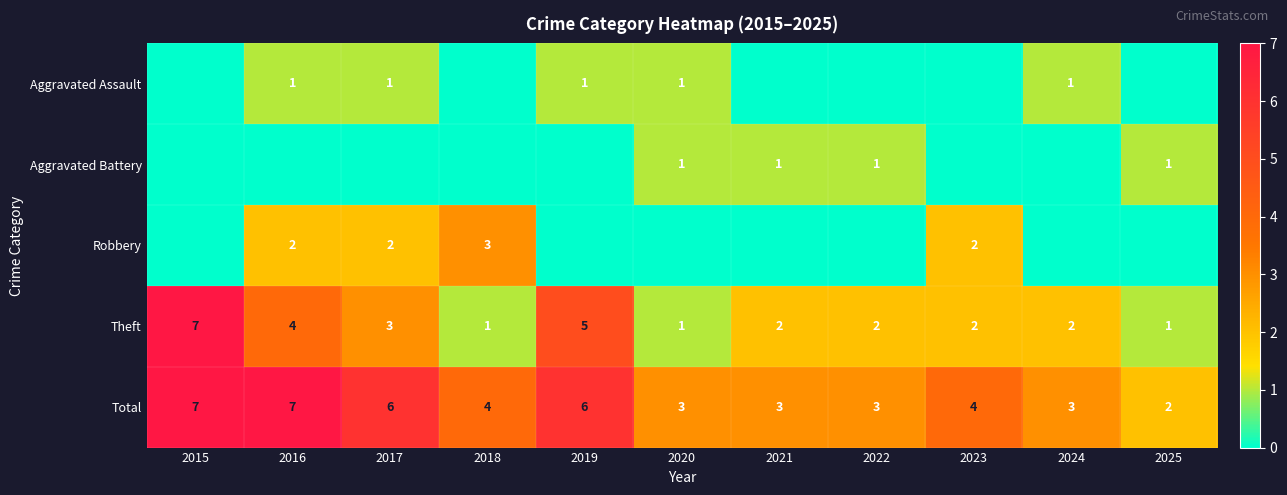

What is the sum of the Total values at 2016 and 2023?

11